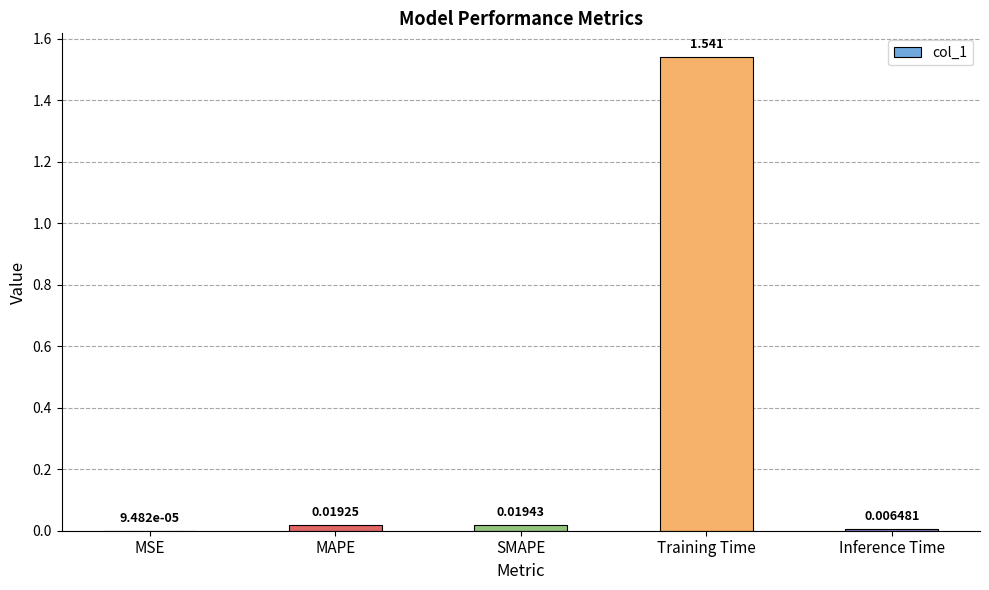

Which category has the highest value across all series?

Training Time